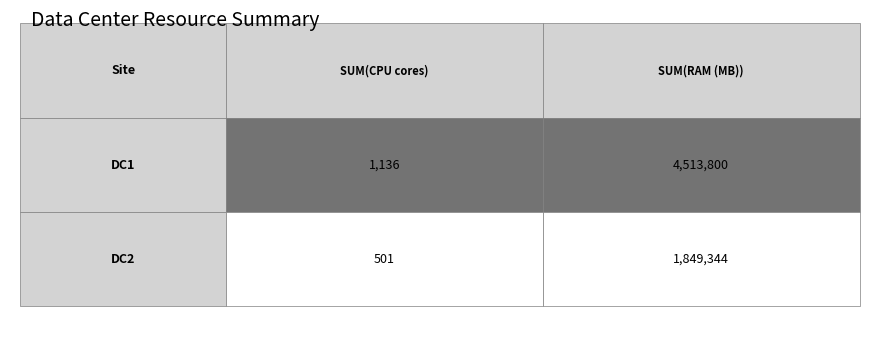

Reading left to right, transcribe all the data shown in this chart.

DC1: 1136	4513800
DC2: 501	1849344